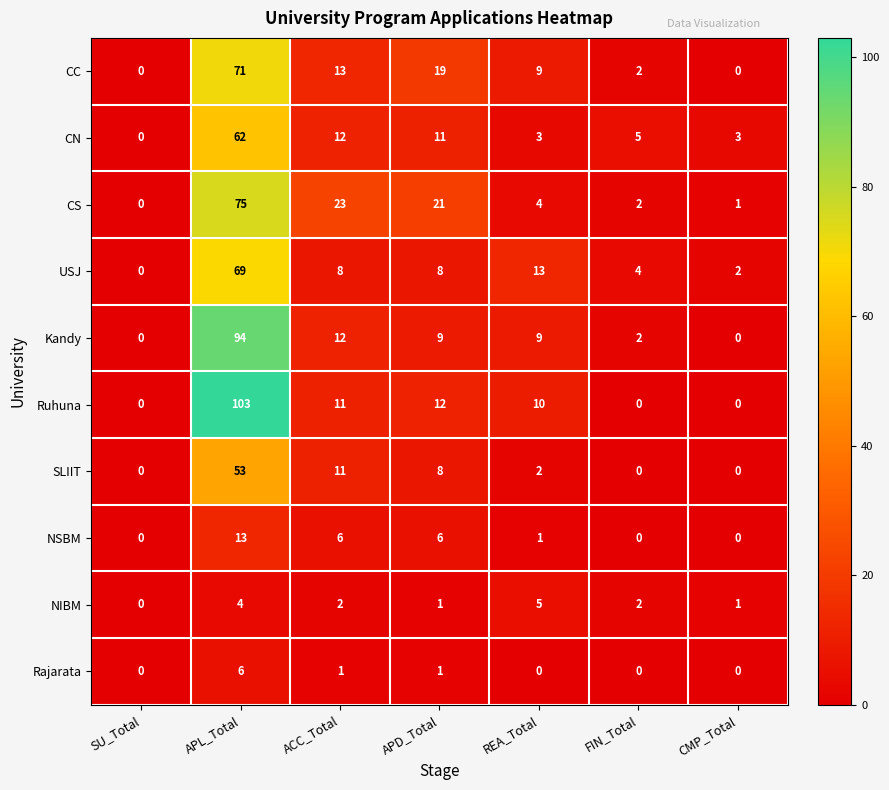

The USJ series shows 4 at FIN_Total. True or false?

True